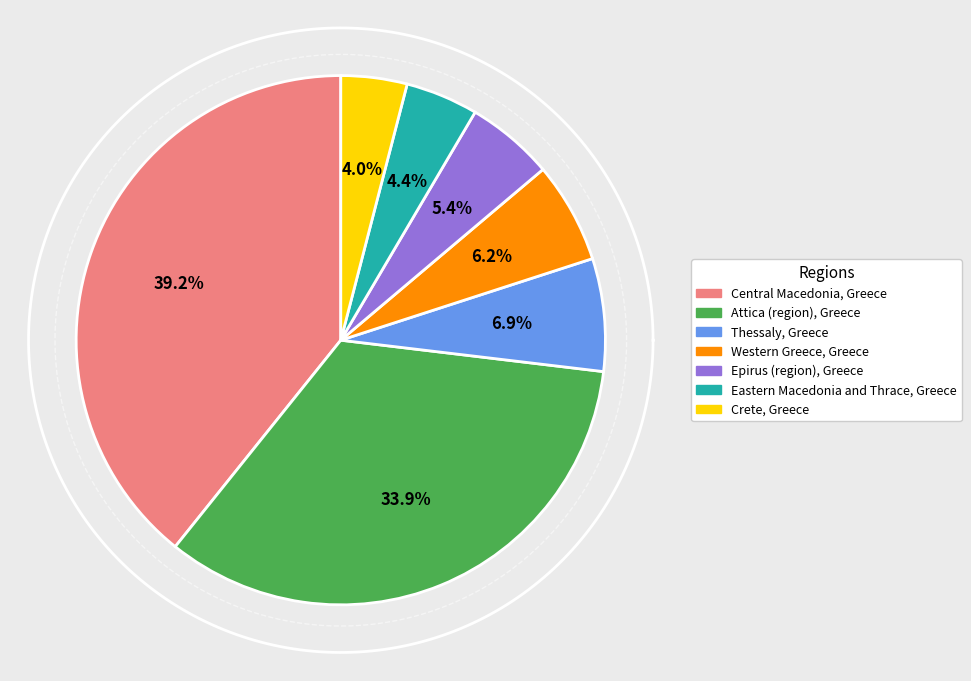

Combined, what portion of the pie is Central Macedonia, Greece and Thessaly, Greece?

46.1%